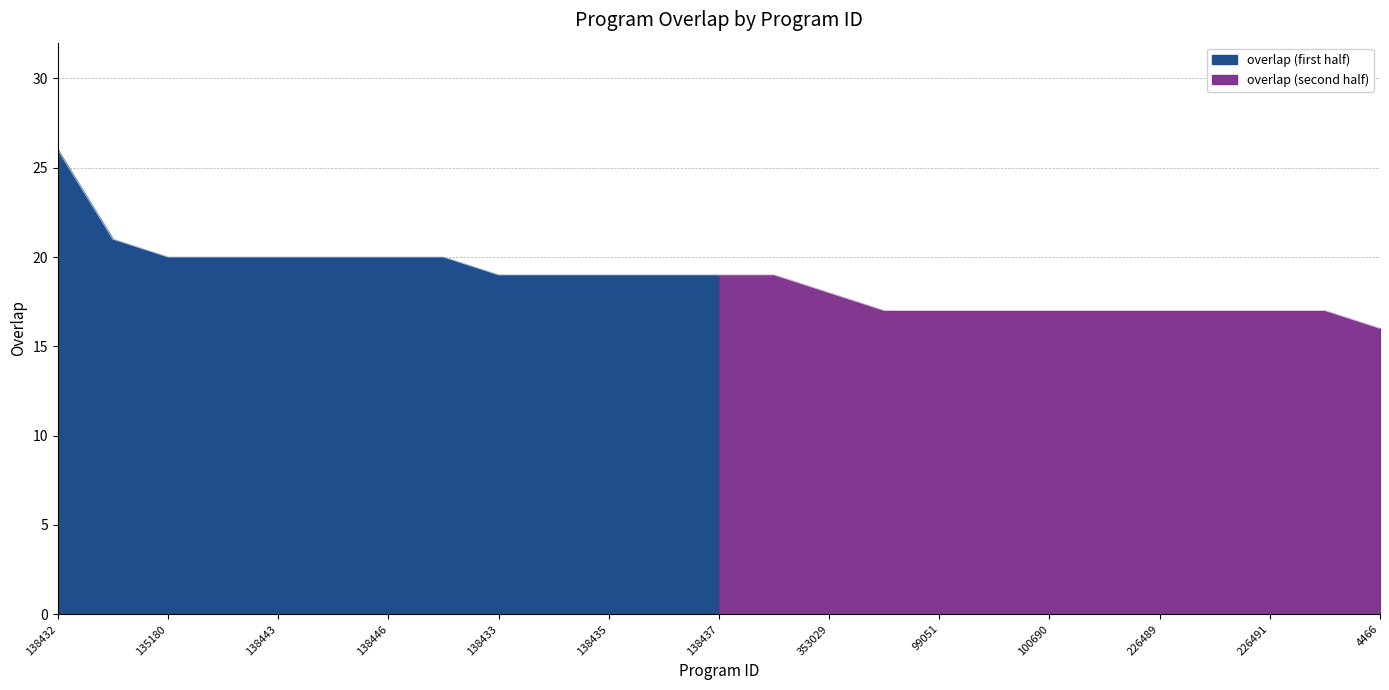

What is the average value?

19